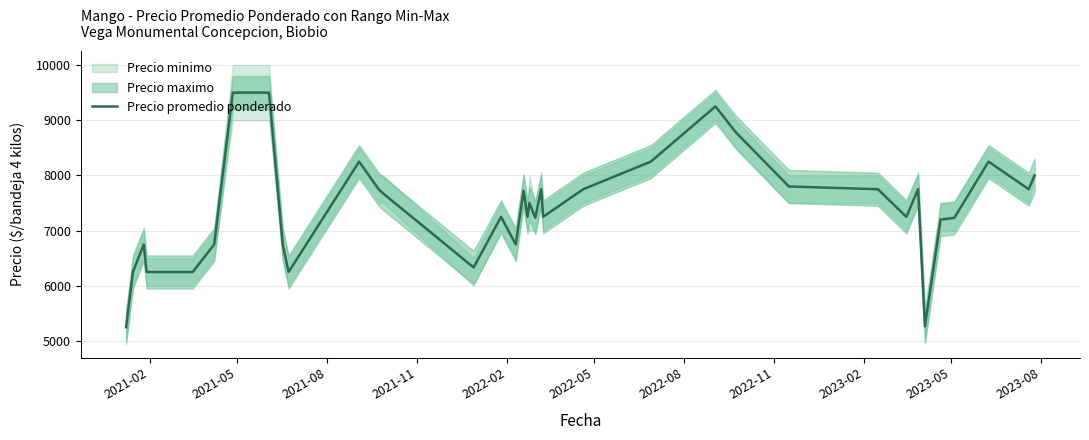

Reading right to left, transcribe all the data shown in this chart.

8000	7750	8250	7231	7200	5265	7750	7250	7750	7800	8778	9250	8250	7750	7250	7750	7233	7500	7250	7722	6750	7250	6333	7667	7750	8250	6250	6750	9500	9500	6750	6250	6250	6250	6250	6250	6250	6750	6250	5250